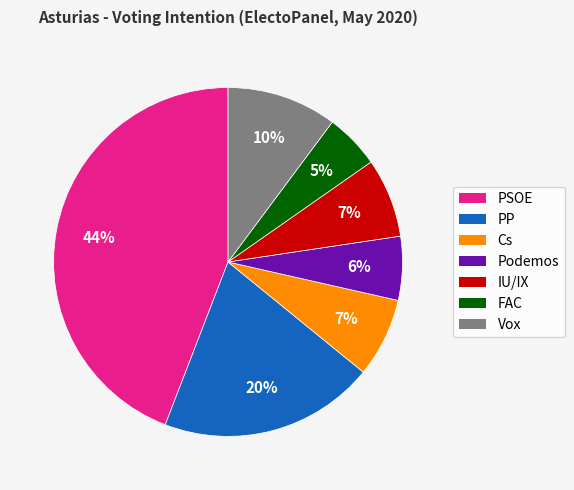

Which category has the biggest portion of the pie?

PSOE